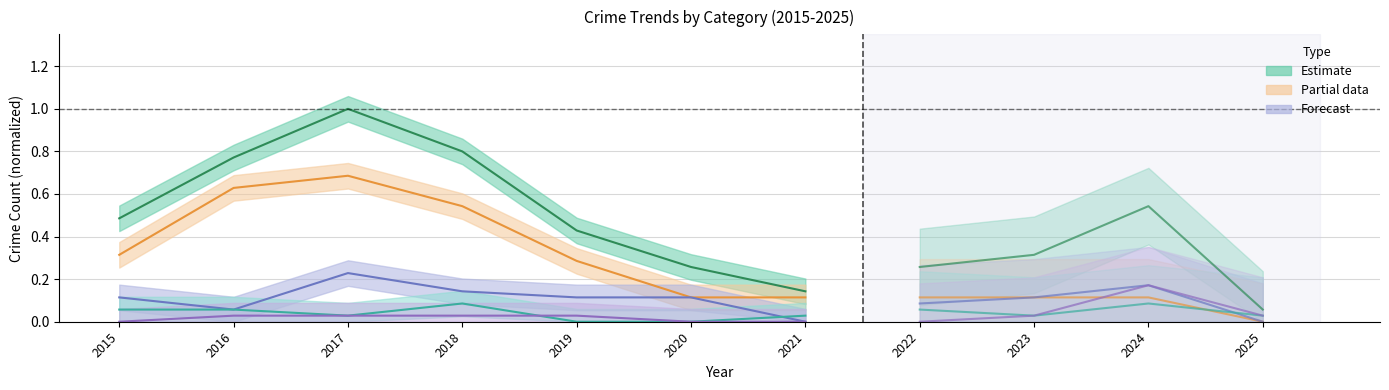

At which category does the chart reach its minimum across all series?

2021